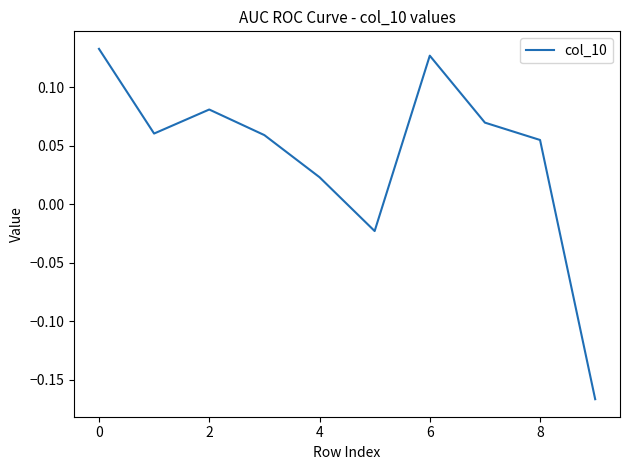

What is the difference between the maximum and minimum values?

0.3